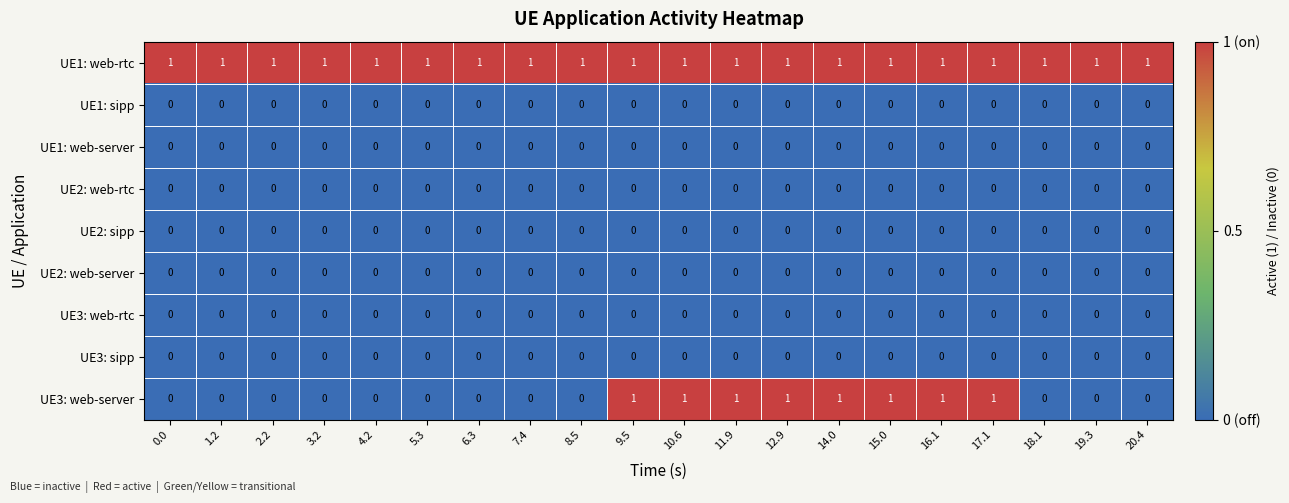

What is the difference between the highest and lowest values at 14.0?

1